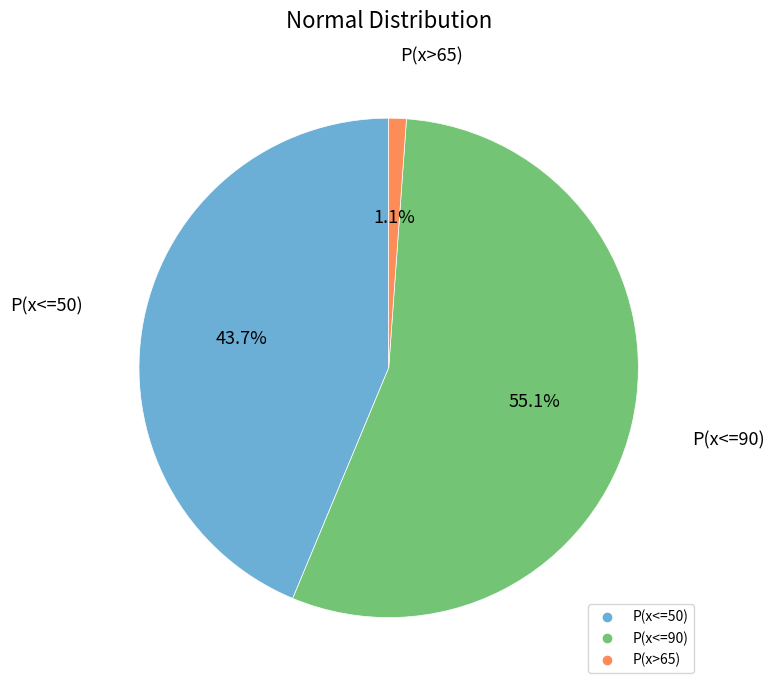

Which slice represents more than half of the pie?

P(x<=90)